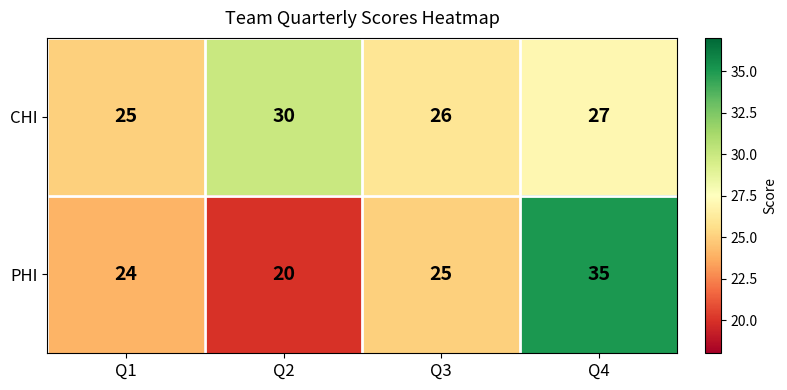

What is the average value of the CHI series?

27